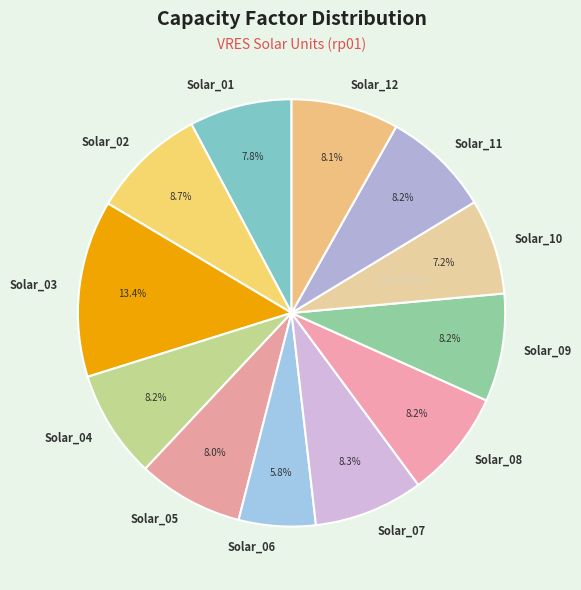

What percentage do Solar_09 and Solar_11 together represent?

16.4%